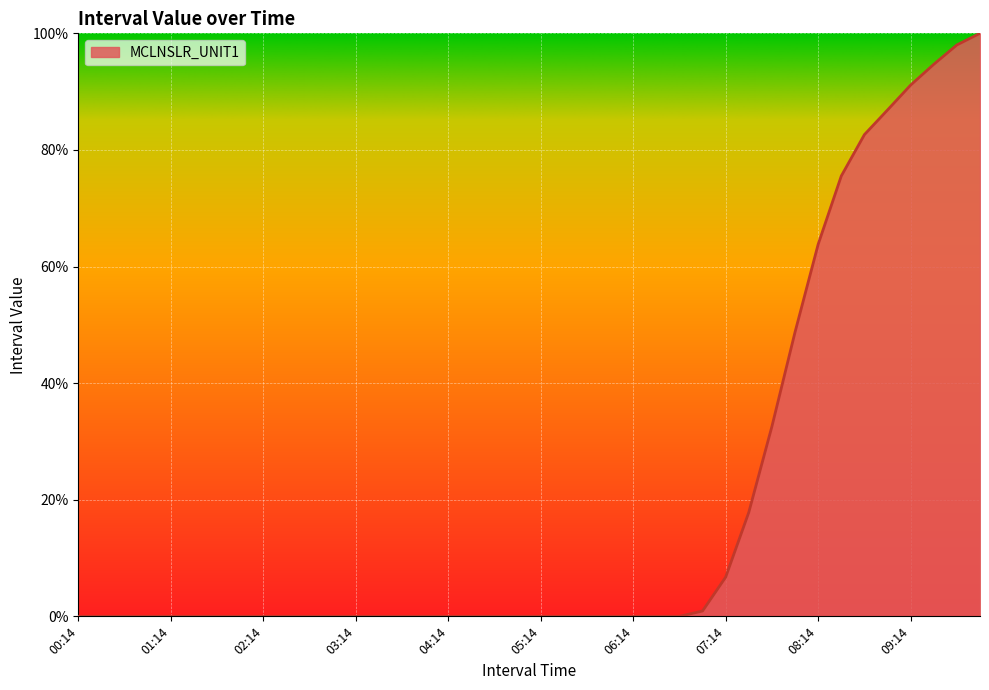

What is the difference between the second highest and second lowest values?

98.0